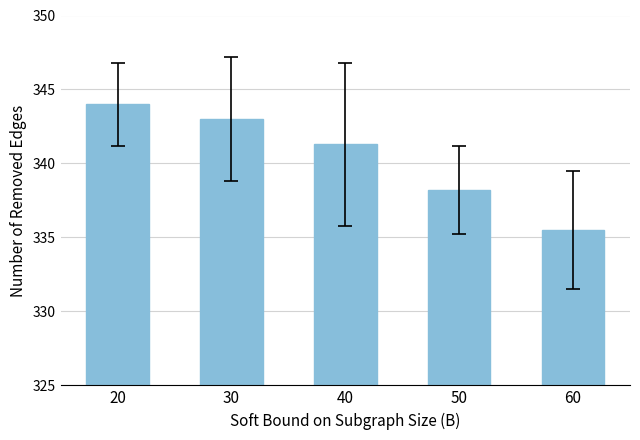

The chart shows a value of 577.5 at 50. True or false?

False